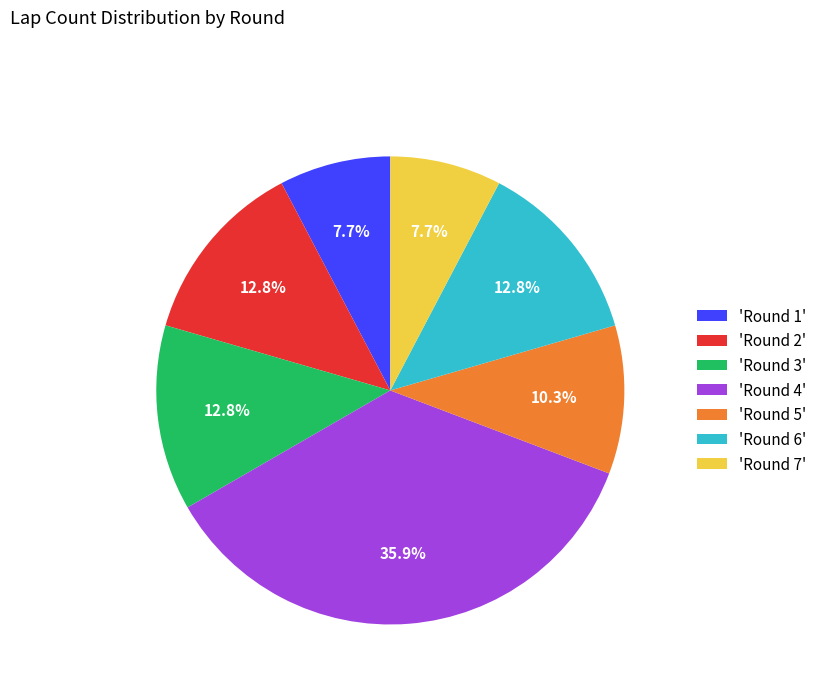

What is the largest slice in the pie chart?

'Round 4'